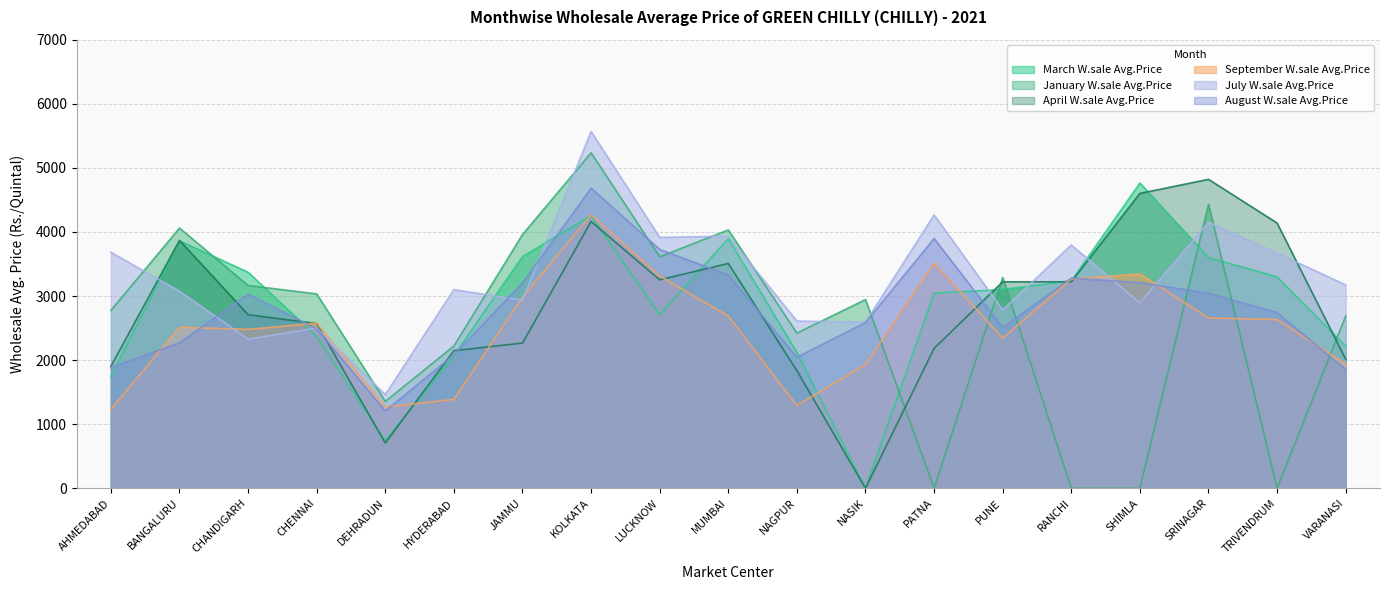

The January W.sale Avg.Price series shows 5236 at KOLKATA. True or false?

True